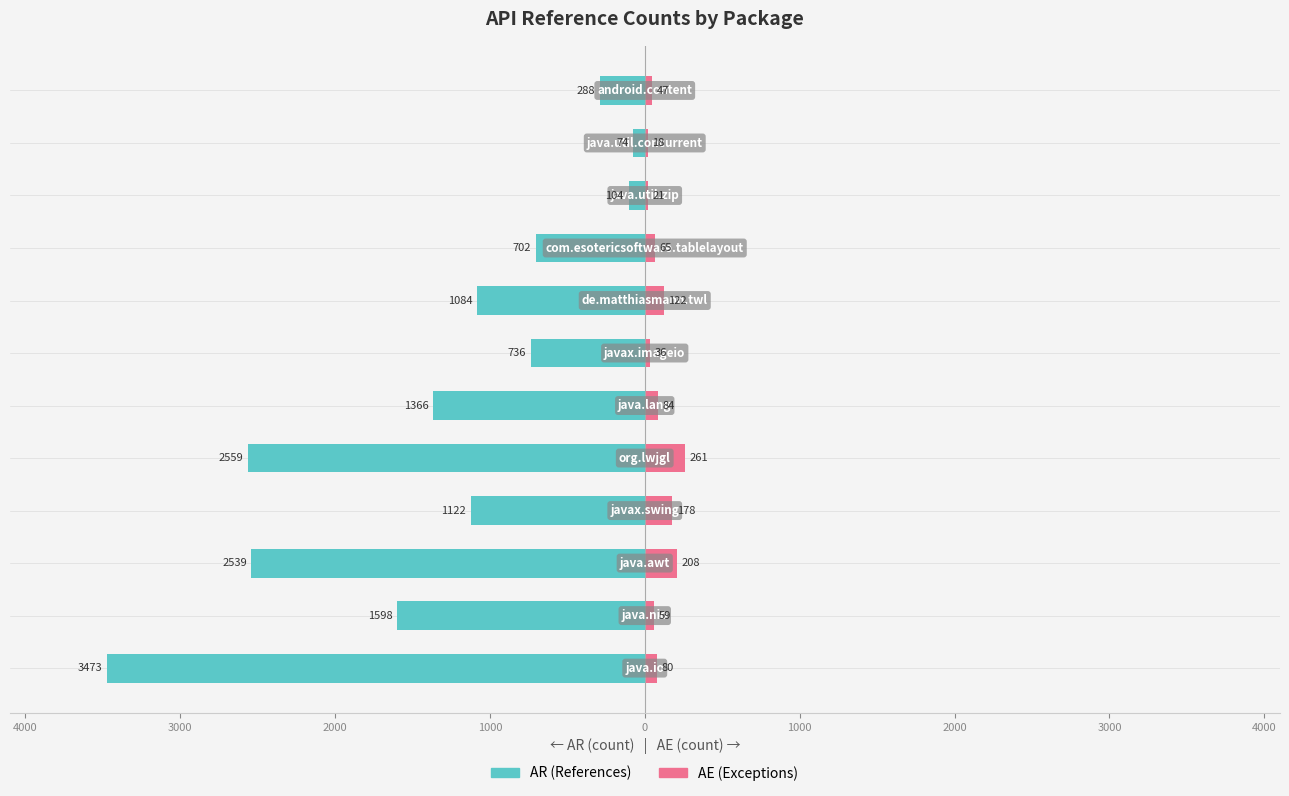

What is the sum of all AR values?

-15645